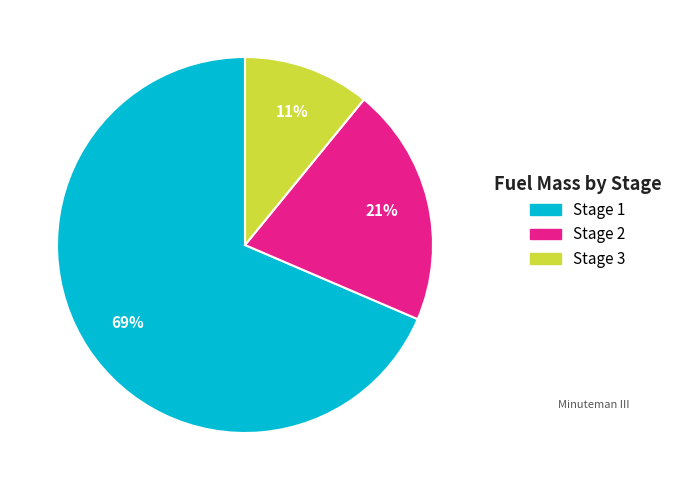

Does Stage 2 represent more than half of the total?

No